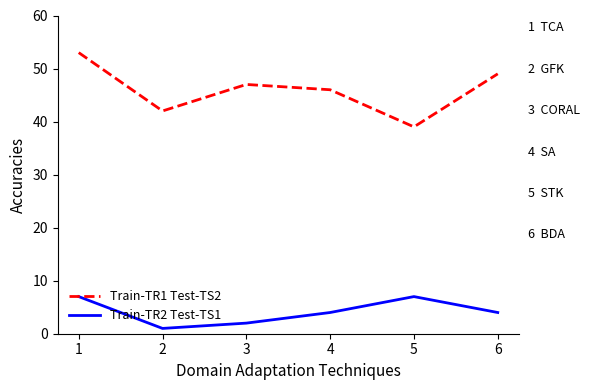

Which series changed the most between 2 and 5?

Train-TR2 Test-TS1